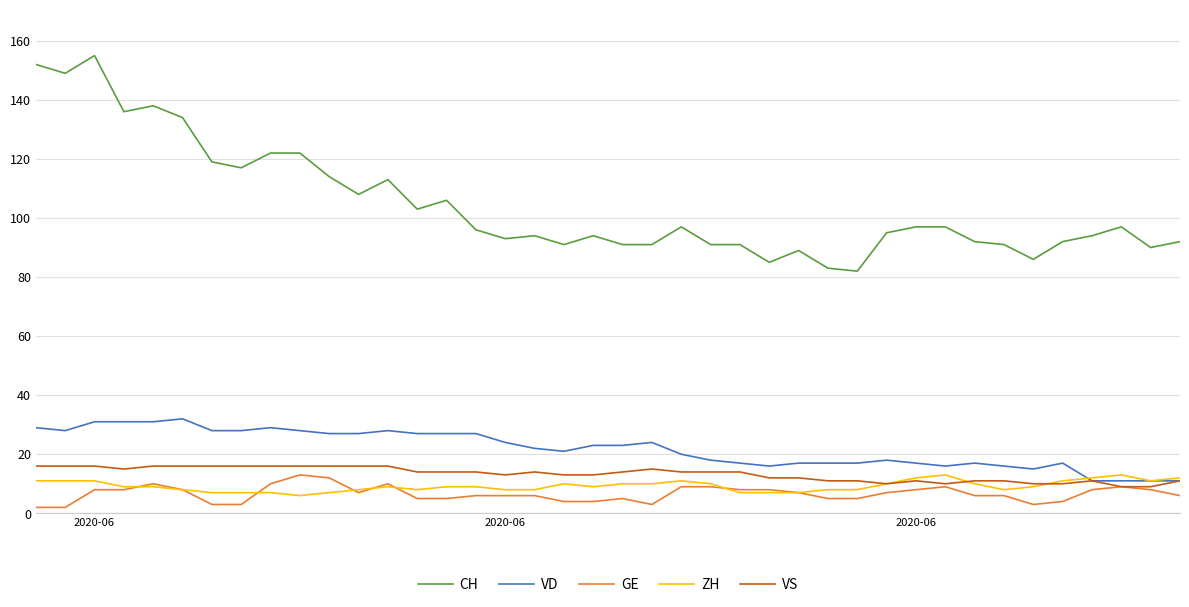

Which series has the largest total across all categories?

CH